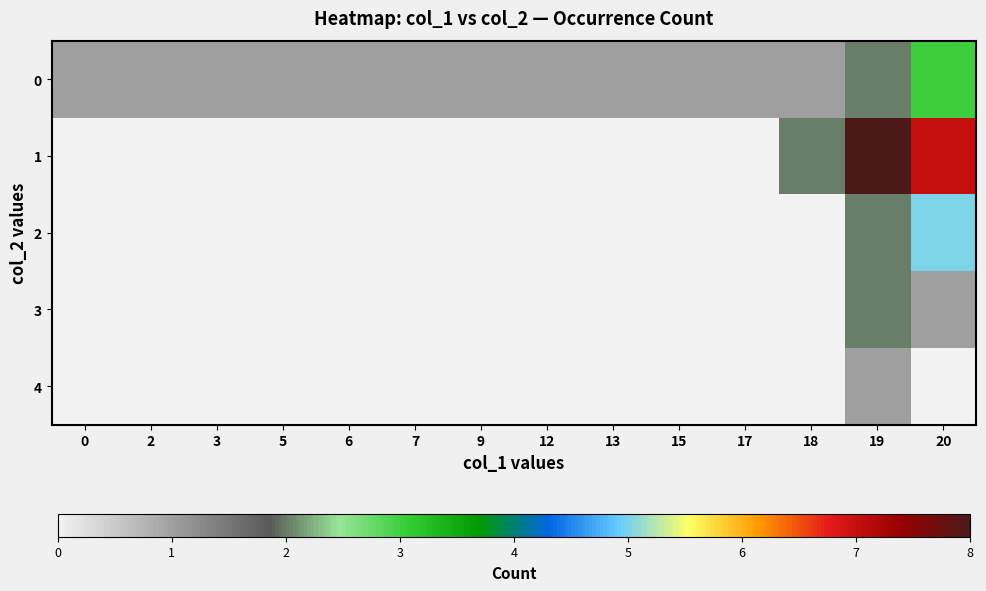

Reading right to left, what are all the values shown in this chart?

row_0: 20=3	19=2	18=1	17=1	15=1	13=1	12=1	9=1	7=1	6=1	5=1	3=1	2=1	0=1
row_1: 20=7	19=8	18=2	17=0	15=0	13=0	12=0	9=0	7=0	6=0	5=0	3=0	2=0	0=0
row_2: 20=5	19=2	18=0	17=0	15=0	13=0	12=0	9=0	7=0	6=0	5=0	3=0	2=0	0=0
row_3: 20=1	19=2	18=0	17=0	15=0	13=0	12=0	9=0	7=0	6=0	5=0	3=0	2=0	0=0
row_4: 20=0	19=1	18=0	17=0	15=0	13=0	12=0	9=0	7=0	6=0	5=0	3=0	2=0	0=0